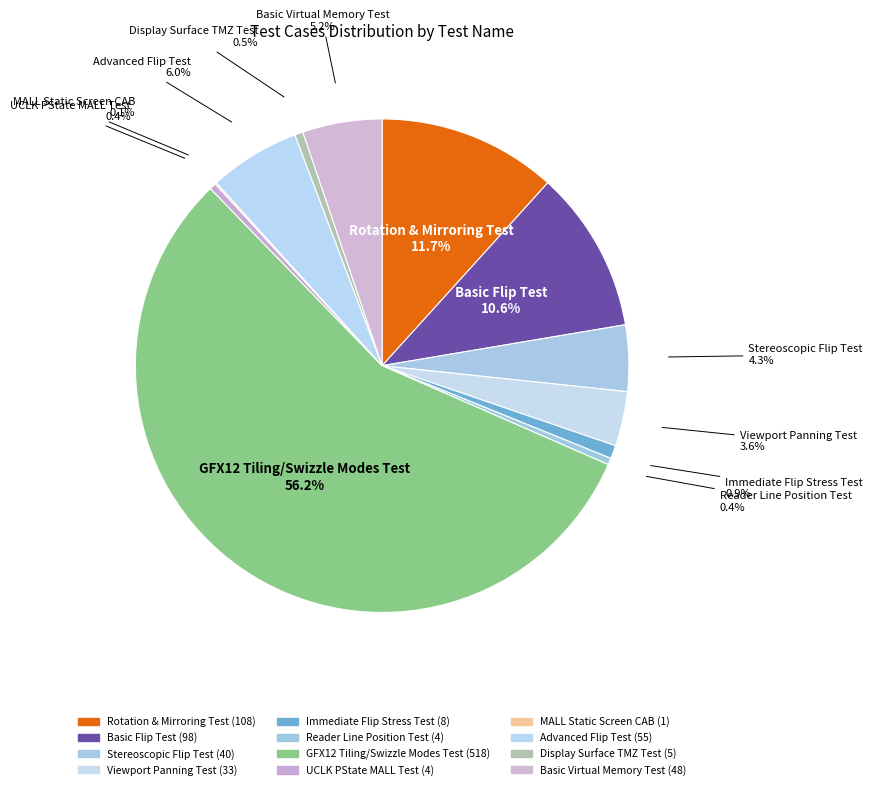

What is the ratio of the value at Basic Flip Test to the value at Advanced Flip Test?

1.8